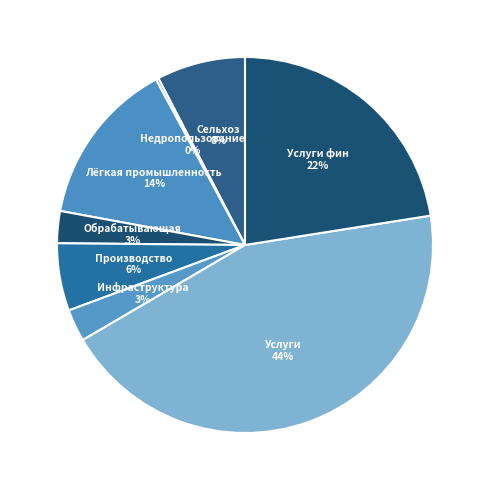

Does any single category account for the majority?

No